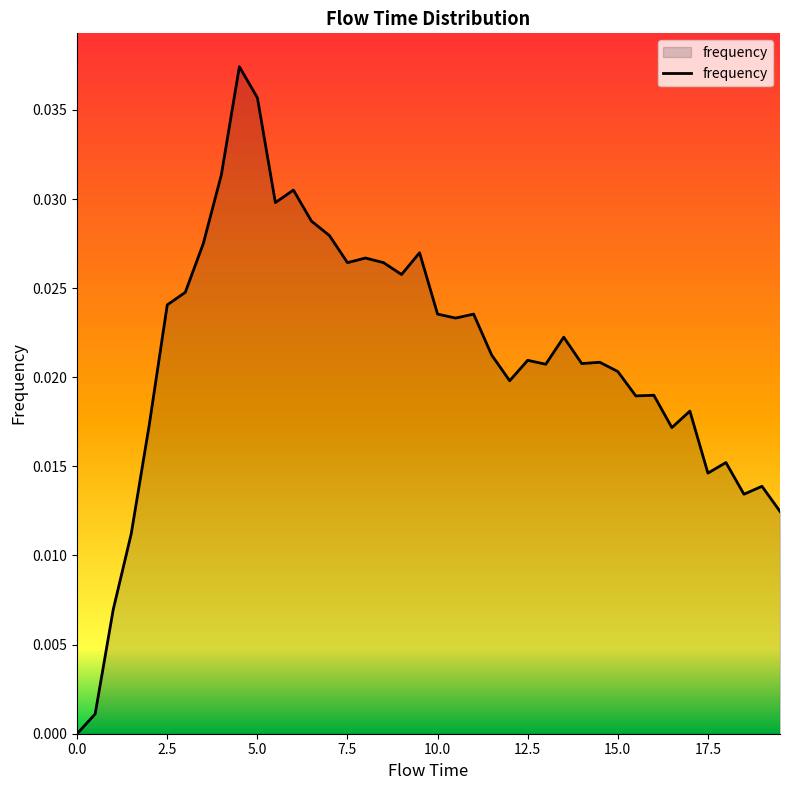

Does the chart display data point markers on the line(s)?

No